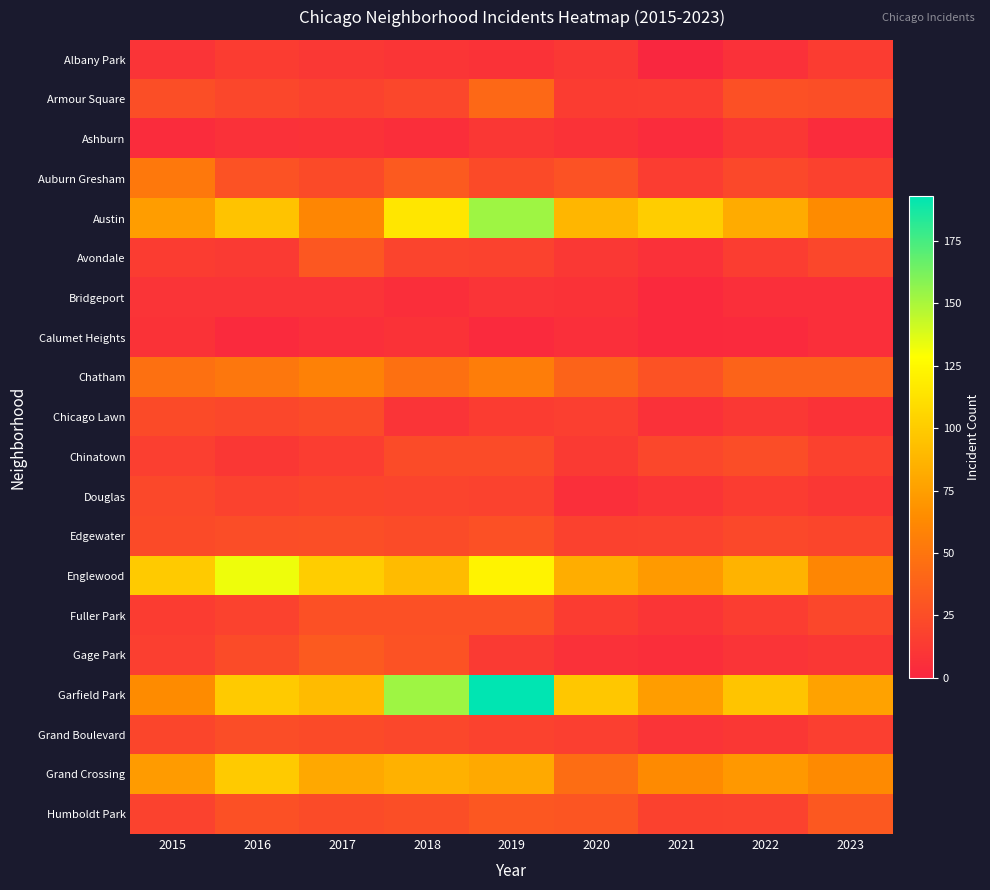

Which series has the largest range (max minus min)?

Garfield Park